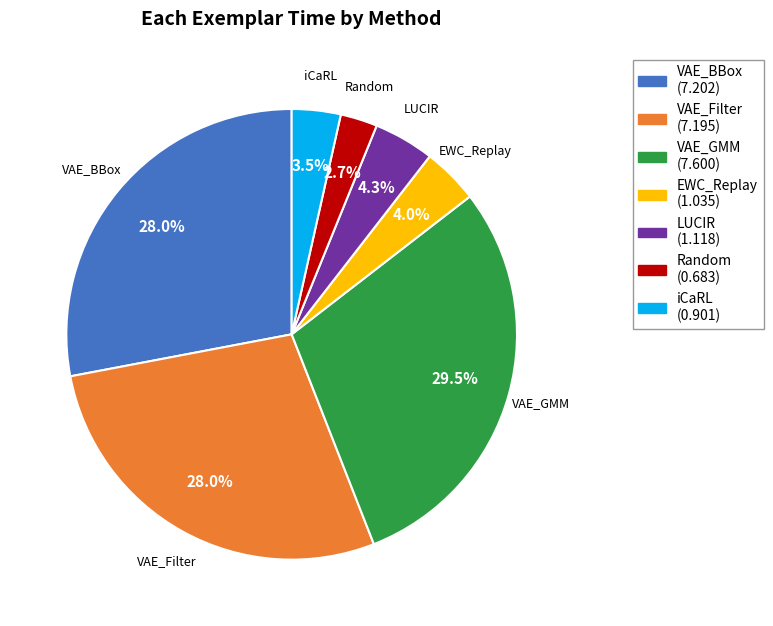

The LUCIR slice represents 4% of the pie. True or false?

True